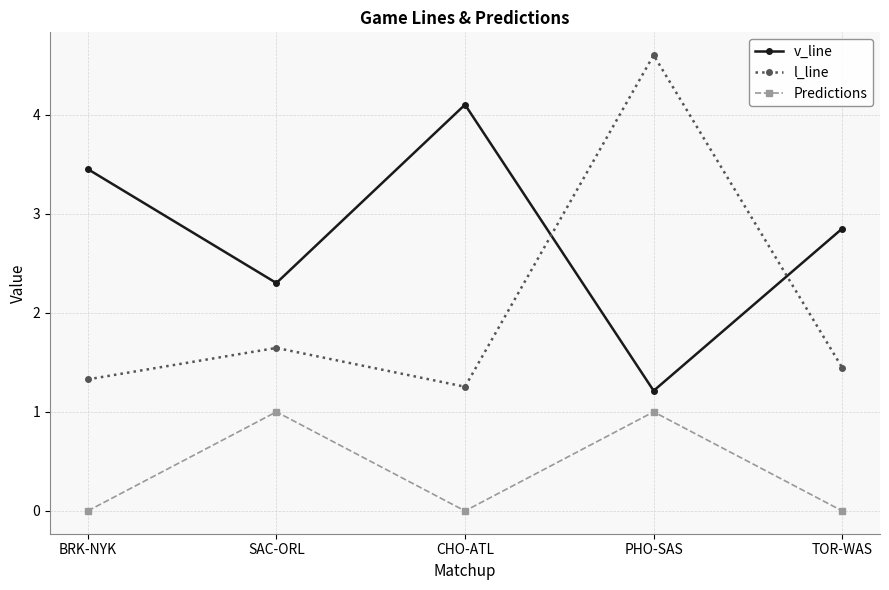

What is the difference between the second highest and minimum values in the l_line series?

0.4